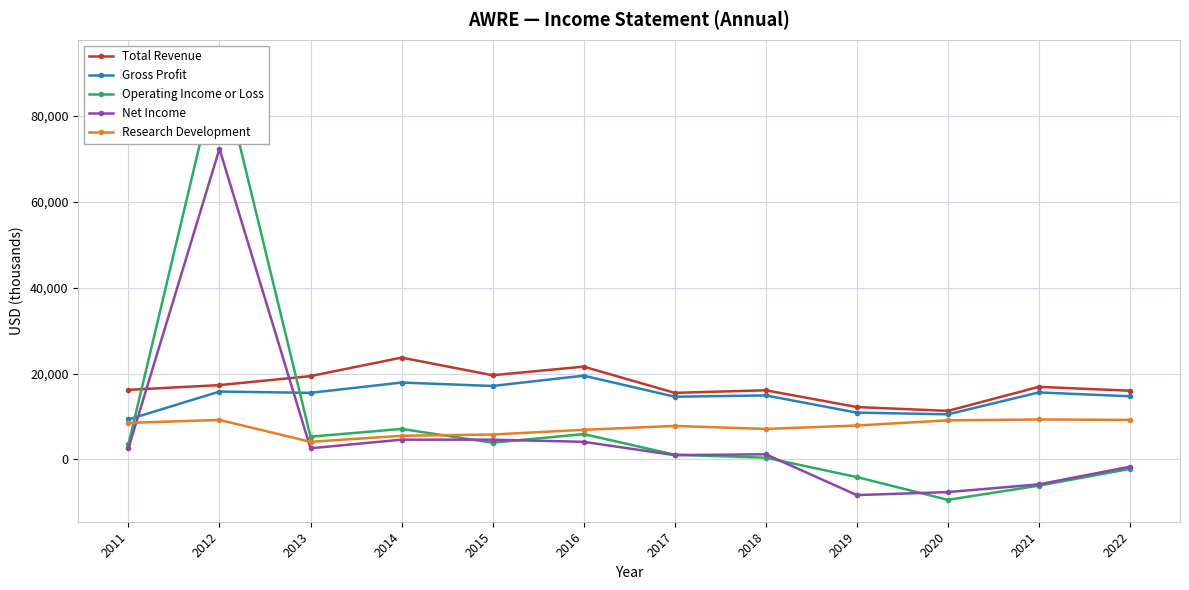

Which series changed the most between 2018 and 2019?

Net Income